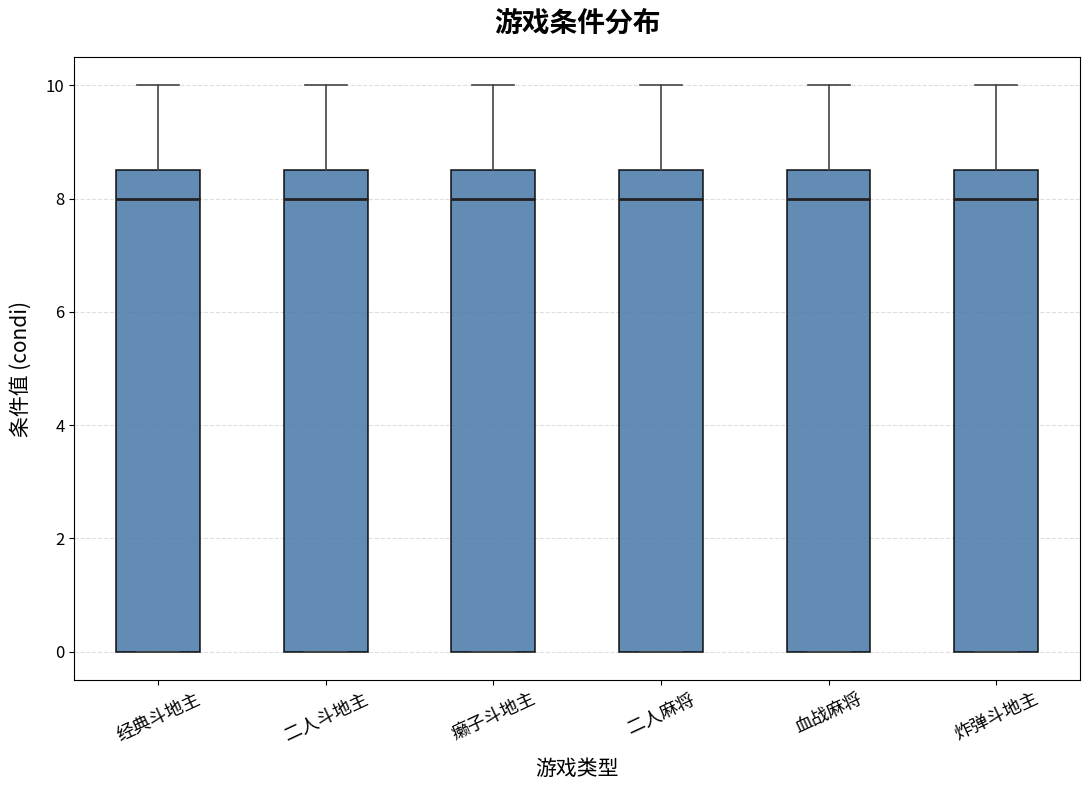

Reading left to right, transcribe this box plot: for each box, give where its median line is, the range the box spans, and where its two whiskers end, as read against the y-axis. The values are not printed on the chart, so give them approximately, as read against the axis.

经典斗地主: median 8.0, box 0.0 to 8.6, whiskers 0.0 to 10.0
二人斗地主: median 8.0, box 0.0 to 8.6, whiskers 0.0 to 10.0
癞子斗地主: median 8.0, box 0.0 to 8.6, whiskers 0.0 to 10.0
二人麻将: median 8.0, box 0.0 to 8.6, whiskers 0.0 to 10.0
血战麻将: median 8.0, box 0.0 to 8.6, whiskers 0.0 to 10.0
炸弹斗地主: median 8.0, box 0.0 to 8.6, whiskers 0.0 to 10.0